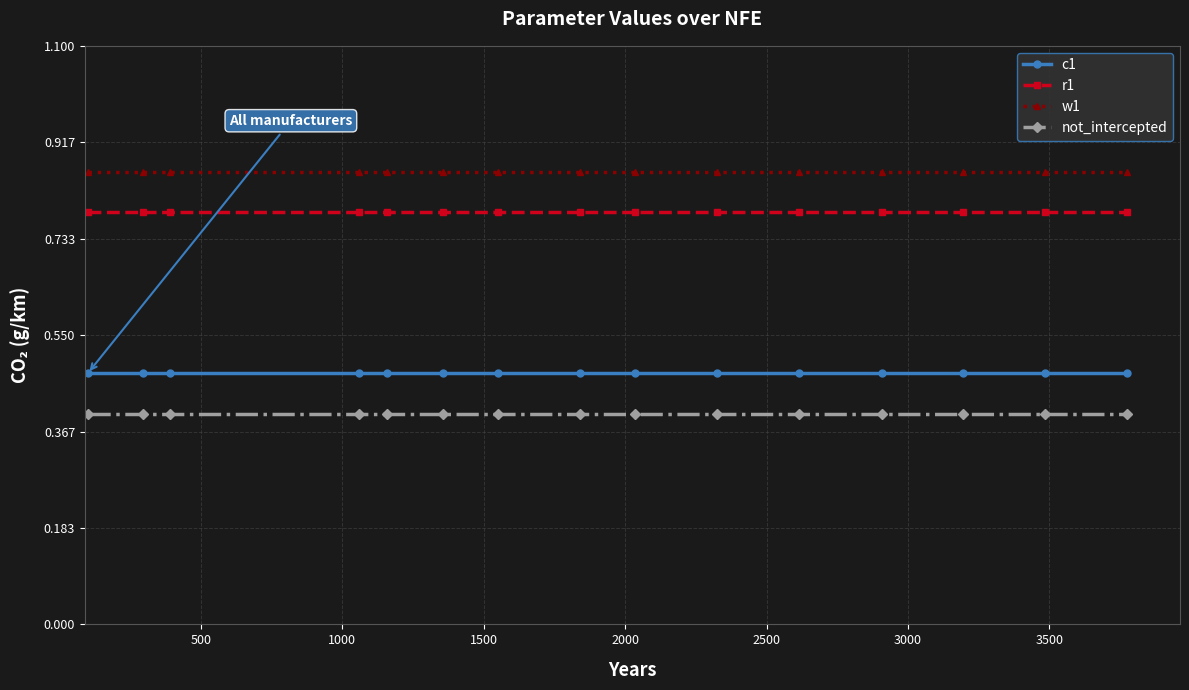

List the series in order of their overall mean, highest first.

w1, r1, c1, not_intercepted